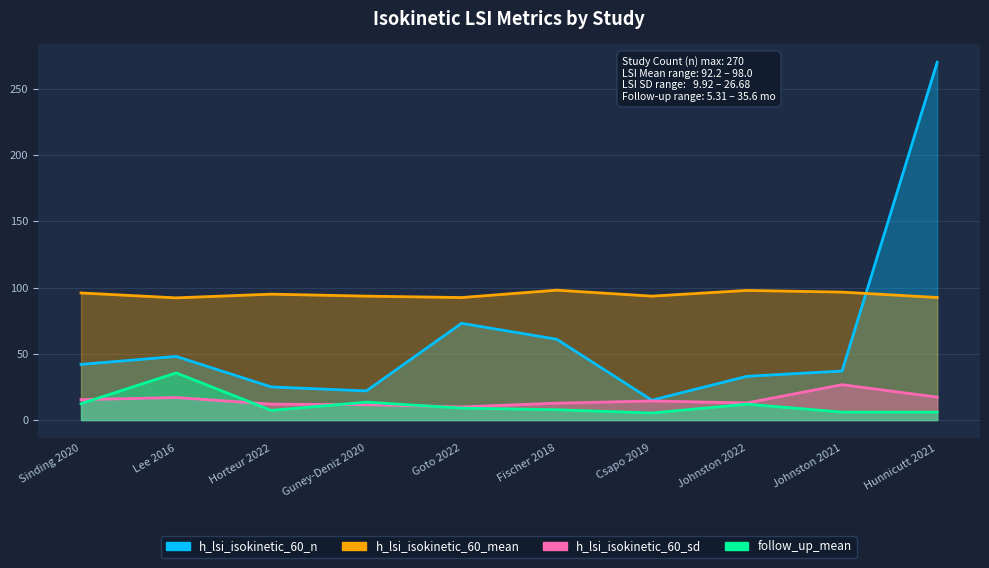

Which series changed the most between Lee 2016 and Guney-Deniz 2020?

h_lsi_isokinetic_60_n